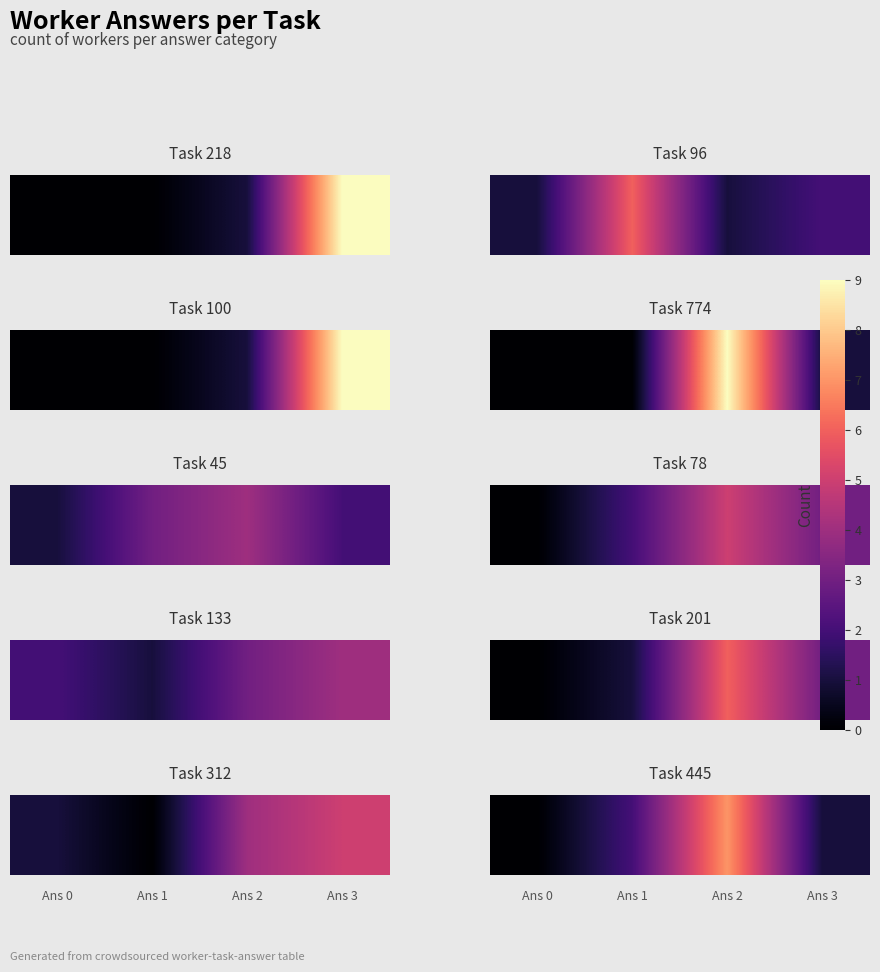

Where does the data first go above 2?

2